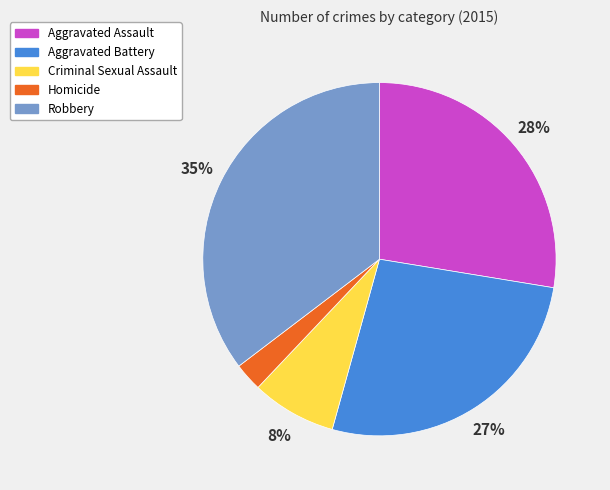

What percentage is the Homicide slice, to the nearest percent?

3%